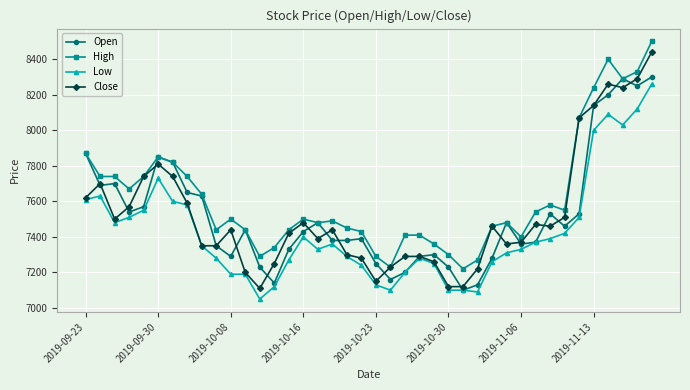

Which series has the largest total across all categories?

High